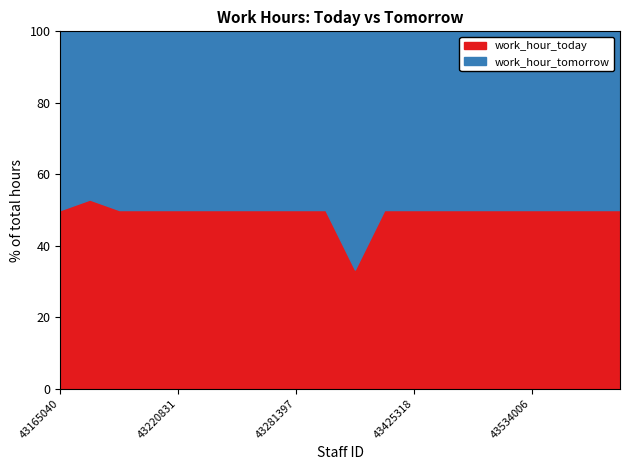

What is the value of the work_hour_tomorrow point at the 15th from the left?

8